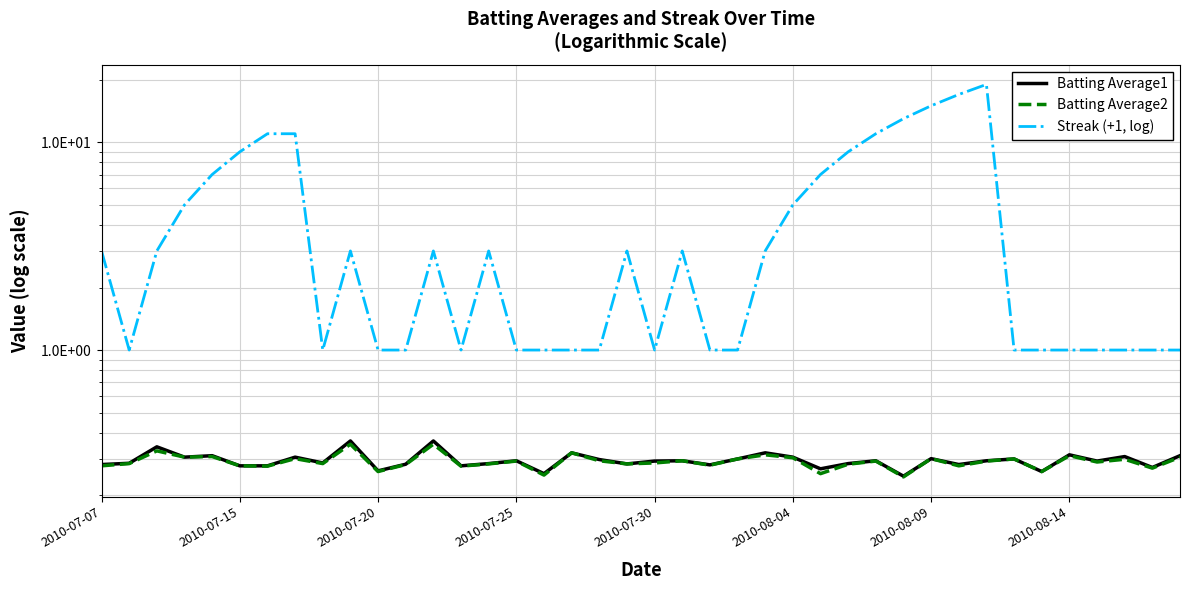

At how many categories does at least one series exceed 11?

4